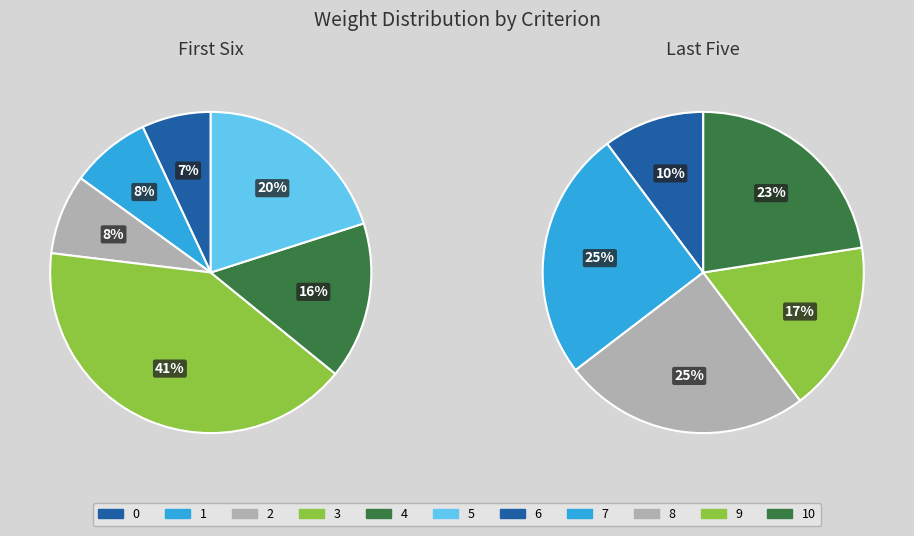

Is there any slice that represents more than half of the pie?

No